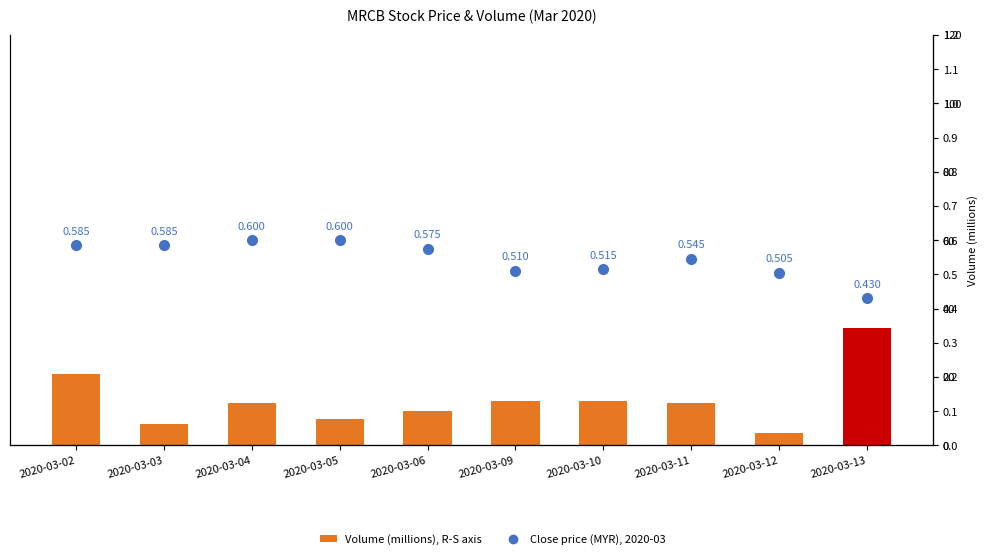

Rank the series by their average value, from lowest to highest.

Close price (MYR), 2020-03, Volume (millions), R-S axis